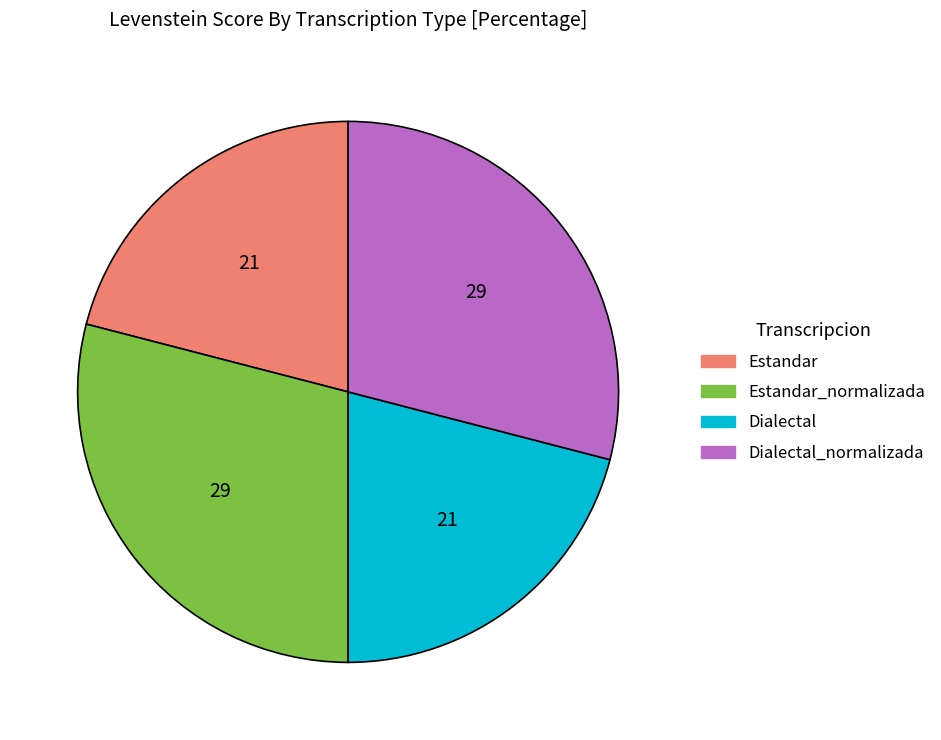

Is Dialectal_normalizada the majority of the pie?

No